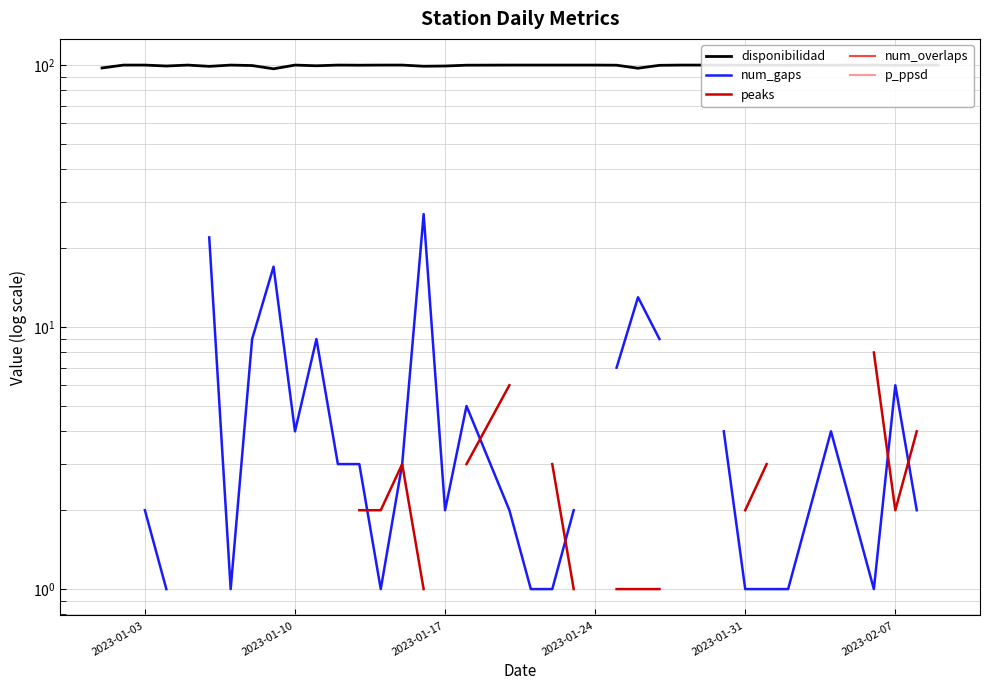

True or false: peaks has a value of 6.3 at 37.

False